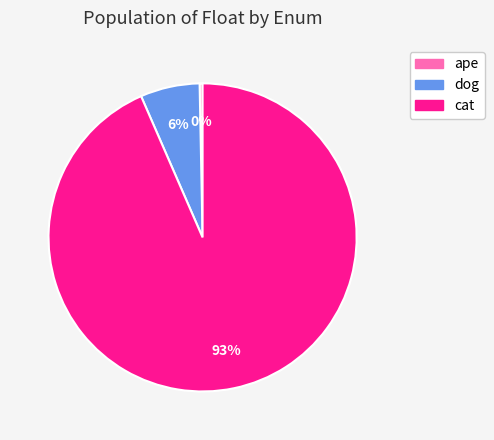

What is the largest slice in the pie chart?

cat